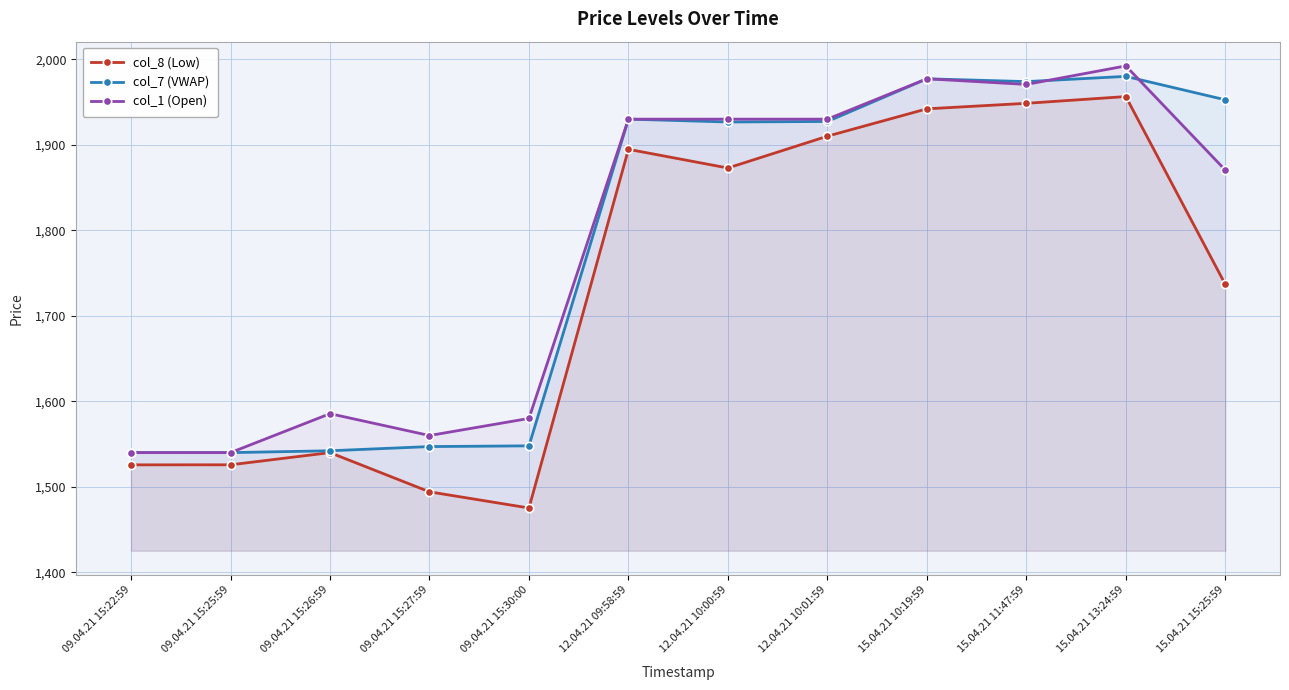

At which label does col_7 (VWAP) reach its peak?

15.04.21 13:24:59